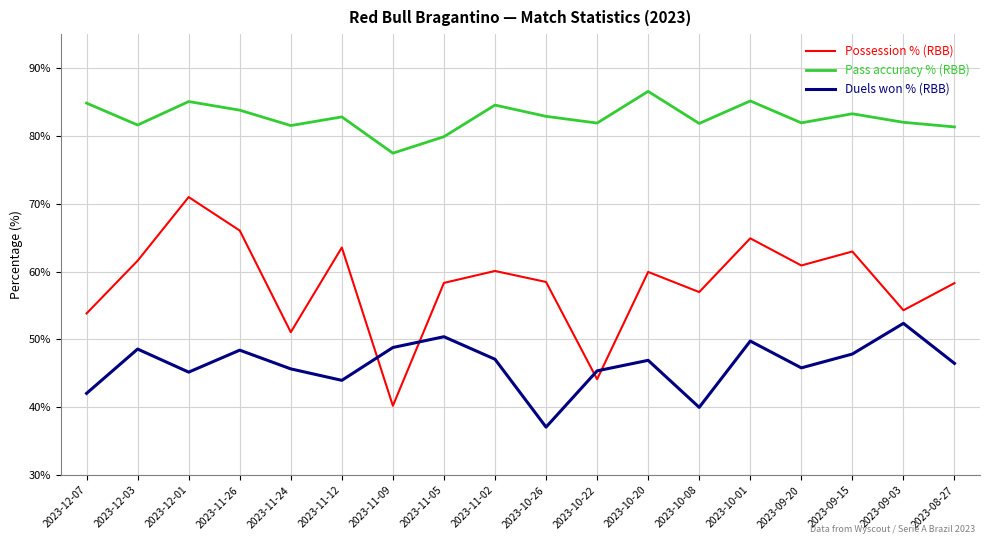

The value of Possession % (RBB) at 2023-11-26 is 66.1. True or false?

True